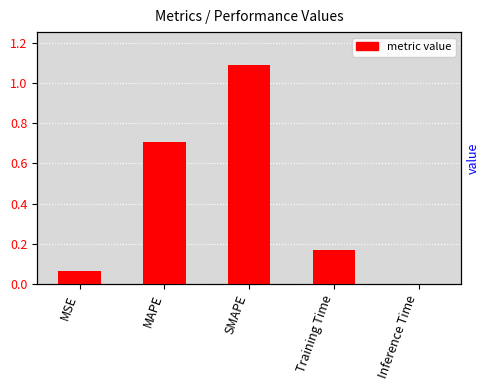

Reading left to right, extract all data points from this chart.

0.1	0.7	1.1	0.2	0.0